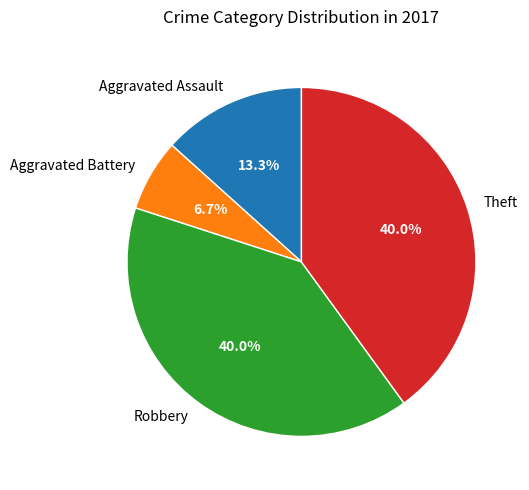

Is there a majority slice in this chart?

No